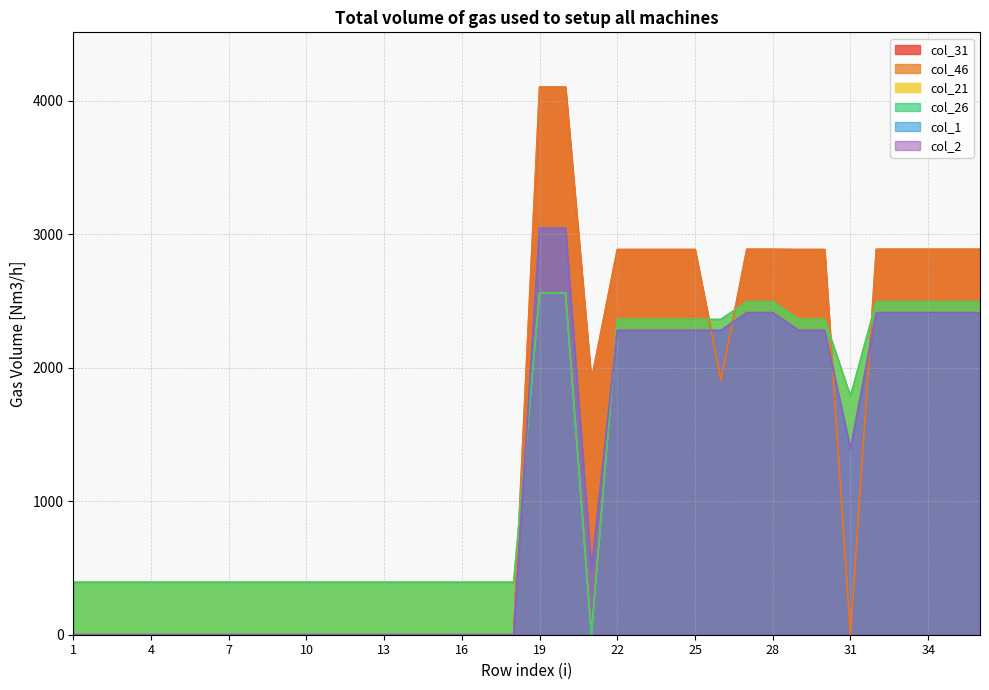

Which label corresponds to the smallest value in the chart?

1